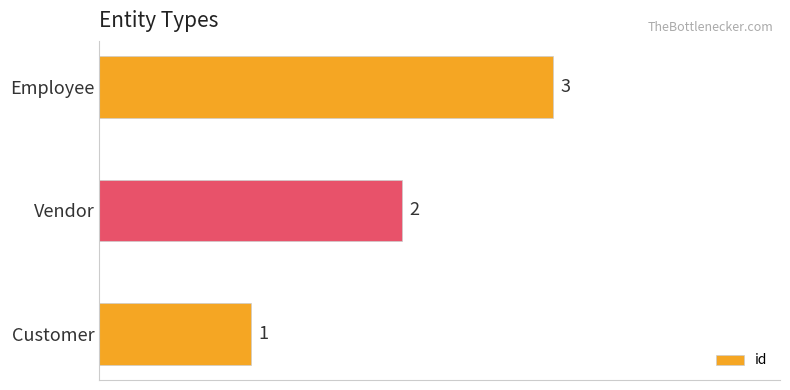

Rank the categories by value from highest to lowest.

Employee, Vendor, Customer